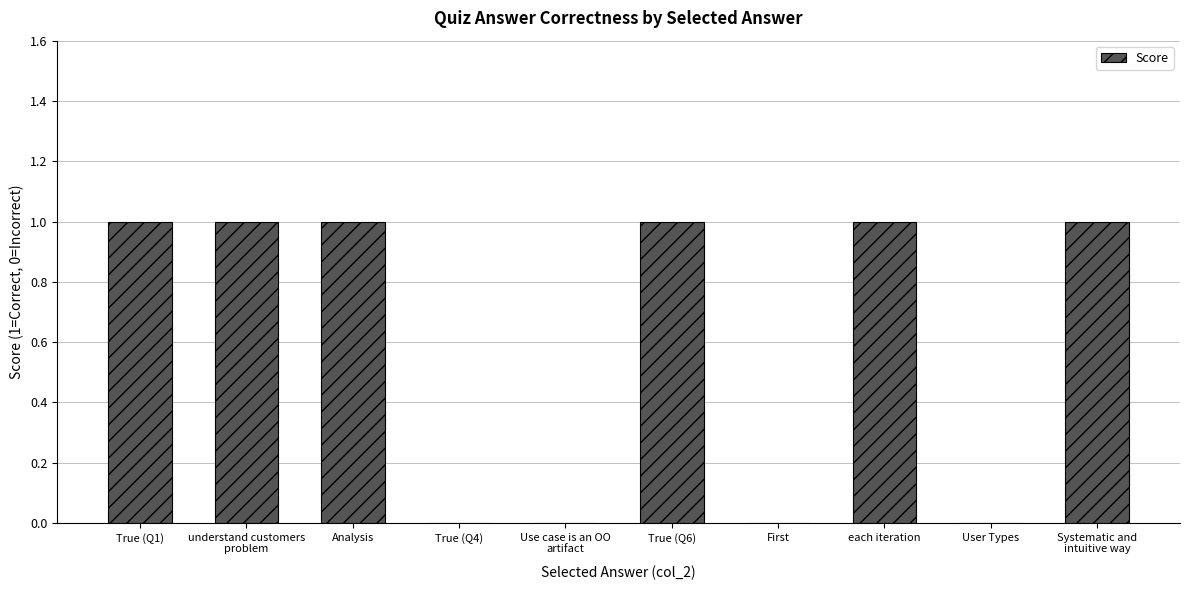

What is the sum of all values?

6